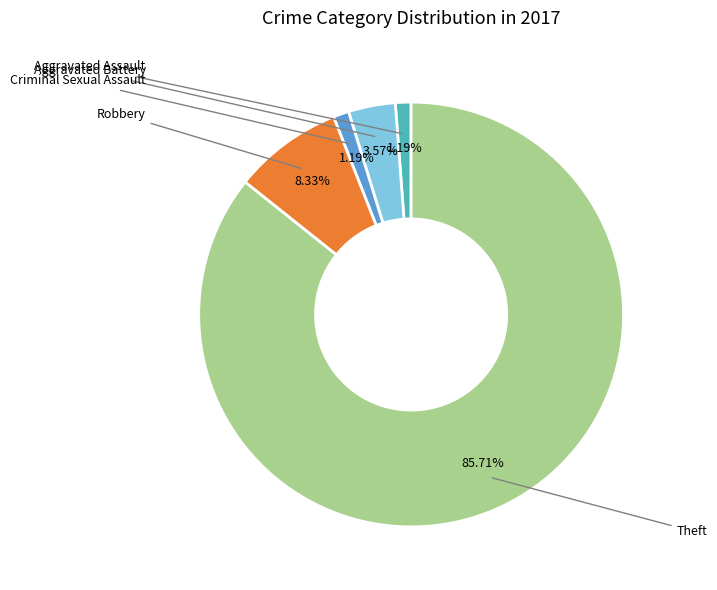

Which slice is the largest?

Theft